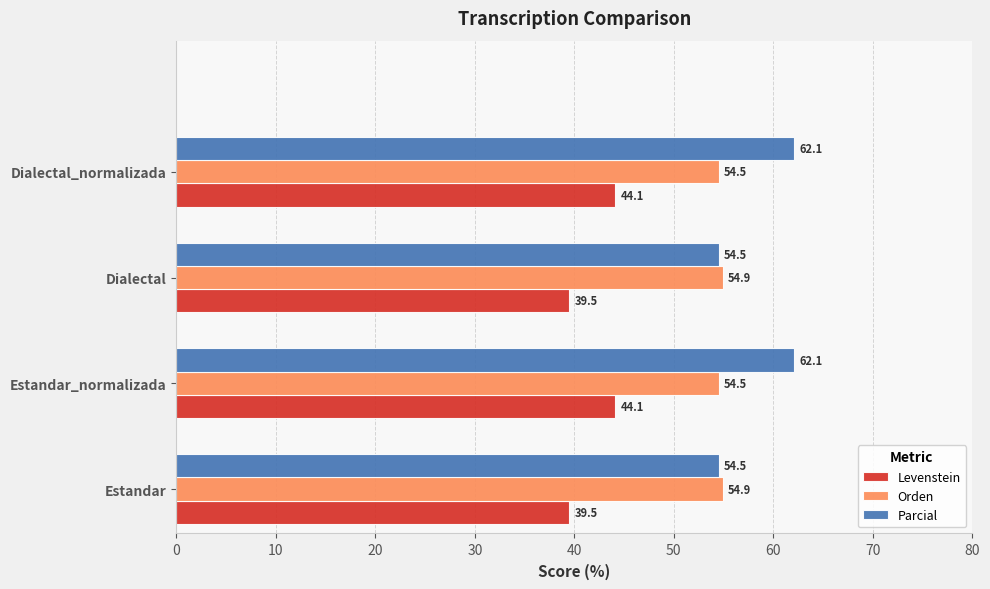

What is the spread (max minus min) of values at Estandar?

15.4